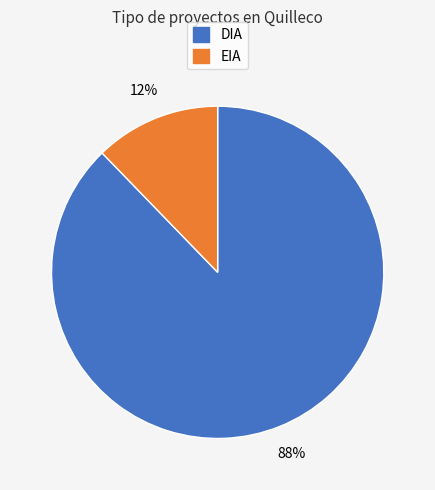

Do EIA and DIA together represent more than half of the pie?

Yes